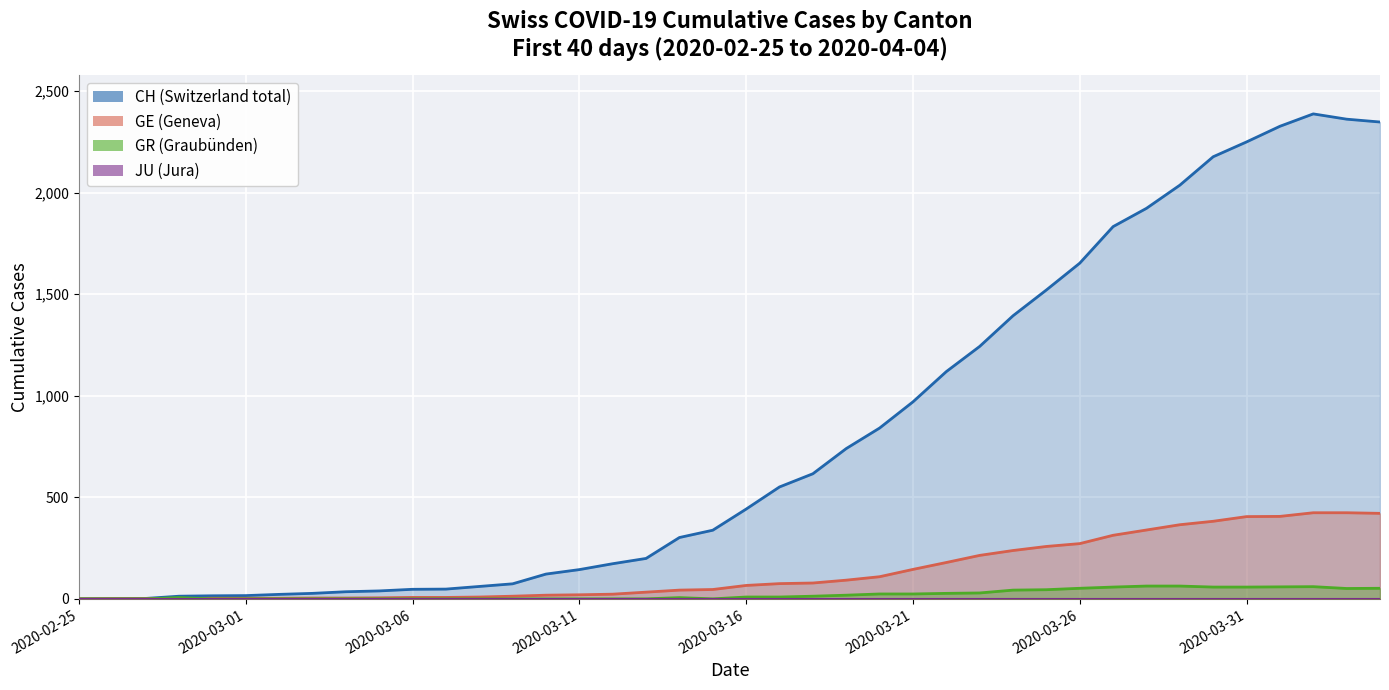

True or false: CH and GE intersect in this chart.

False